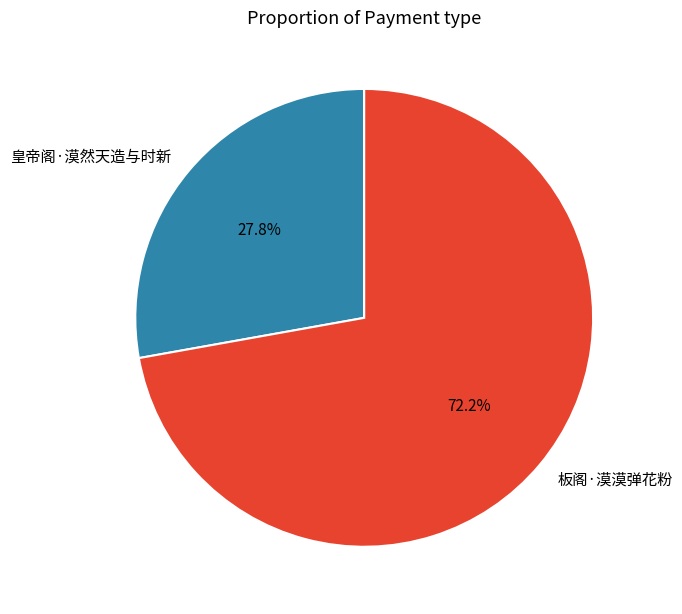

What is the majority slice?

板阁·漠漠弹花粉